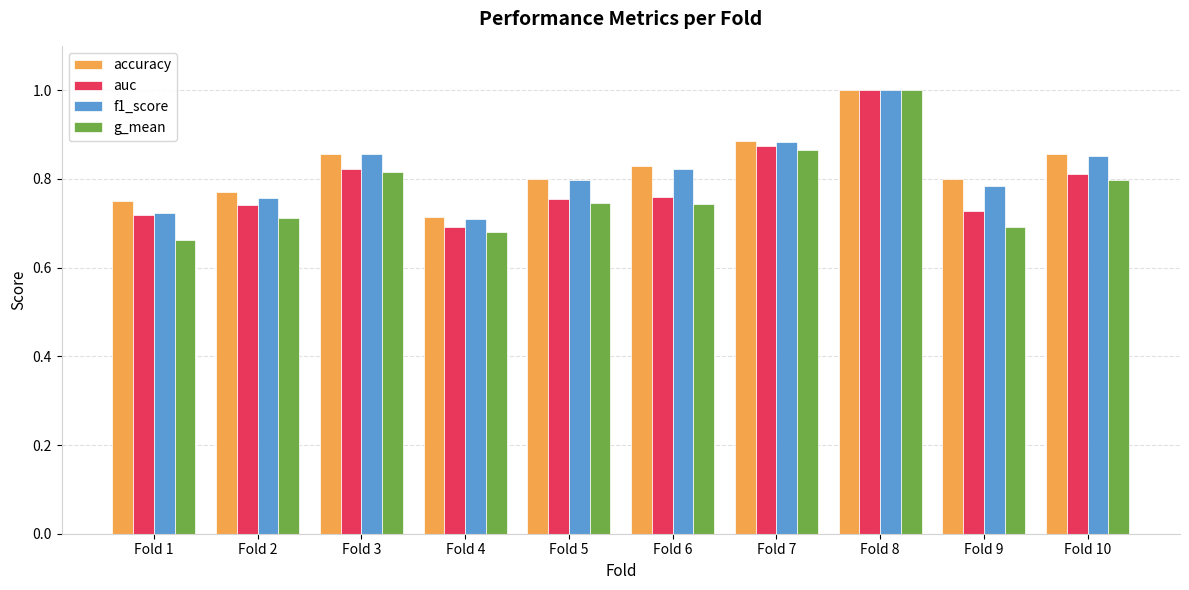

Which series changed the most between Fold 5 and Fold 6?

accuracy